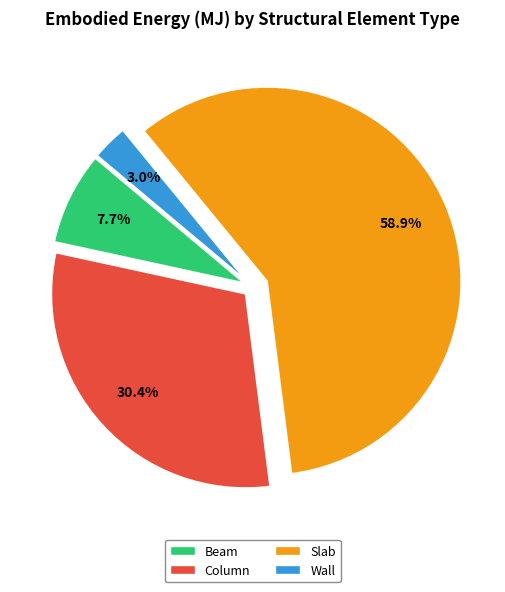

What portion of the pie excludes Beam?

92.3%